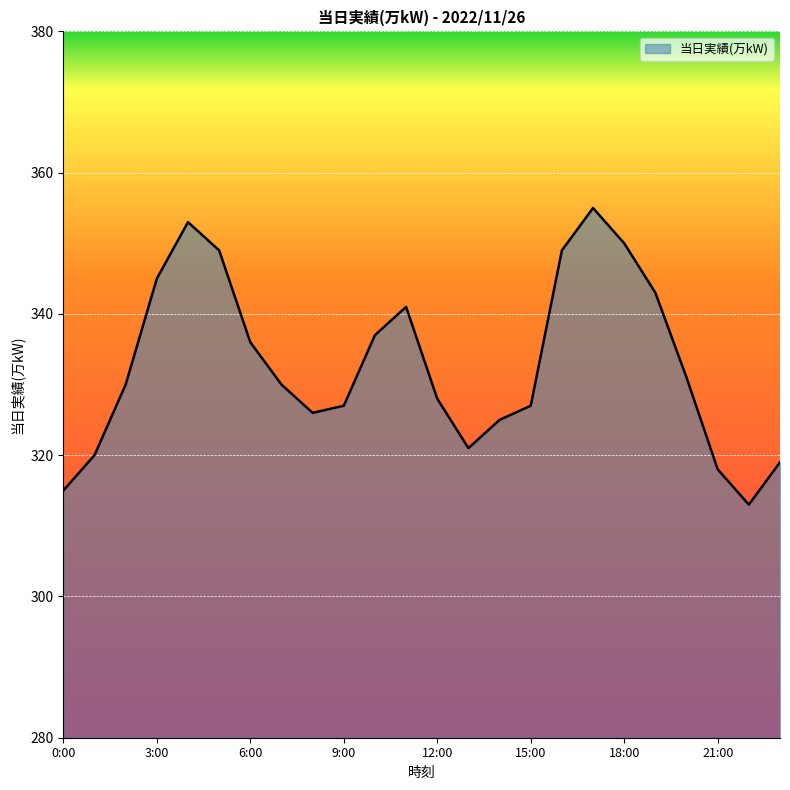

What is the smallest value displayed?

313